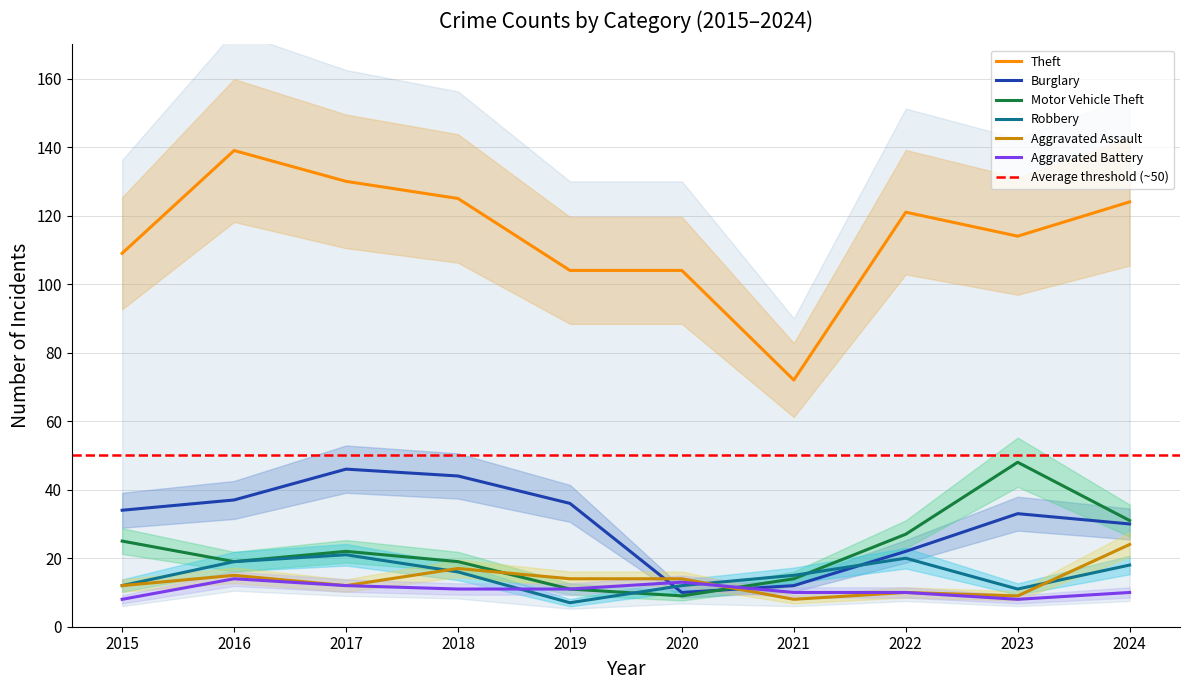

True or false: Robbery has more than 2 points higher than both neighbors.

False